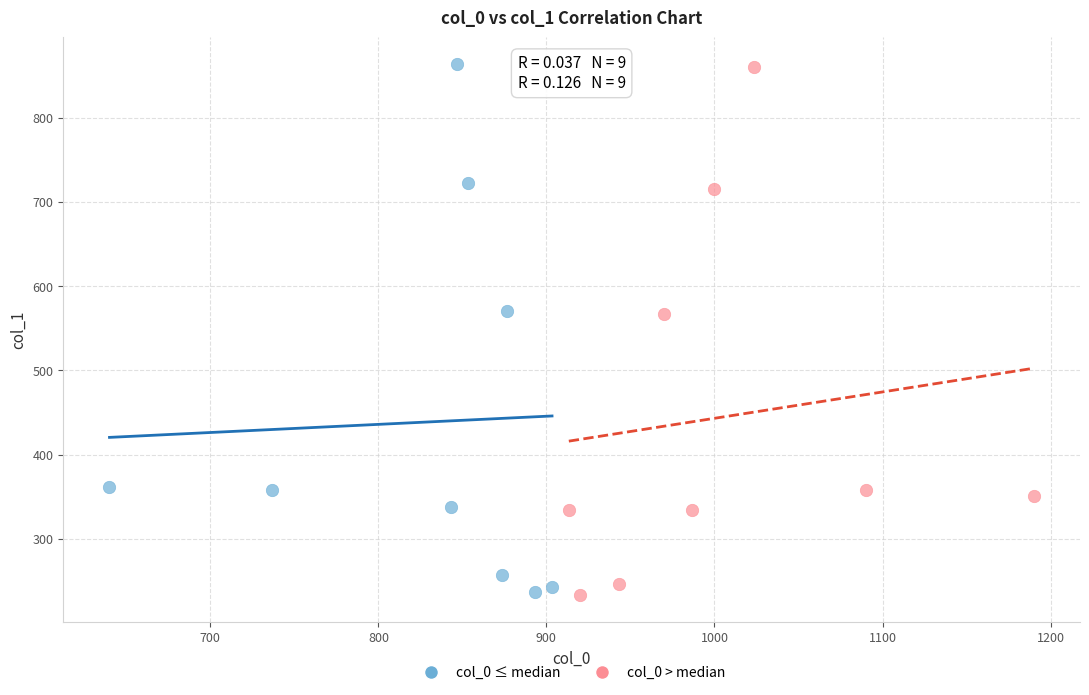

What are all the series names shown in the legend?

col_0 ≤ median, col_0 > median